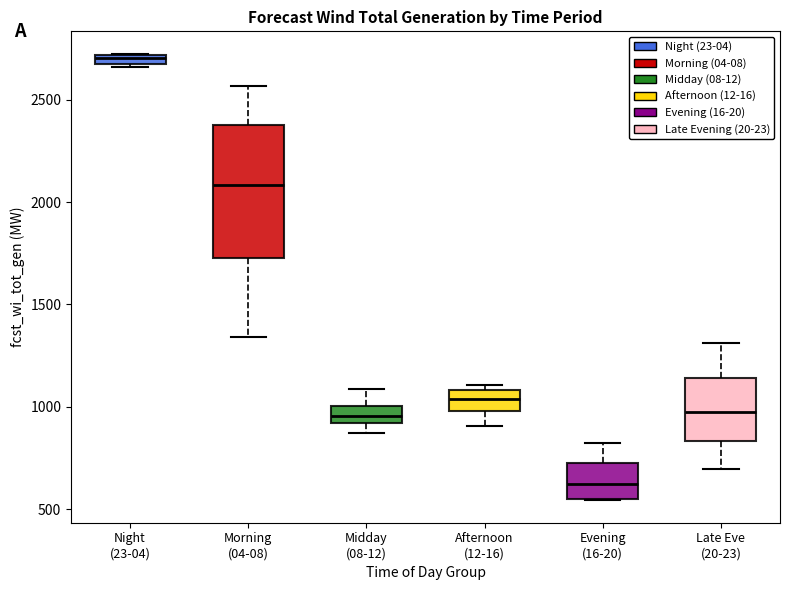

Where is the upper edge of the box for Morning (04-08) on the y-axis? The values are not printed on the chart, so give them approximately, as read against the axis.

2400